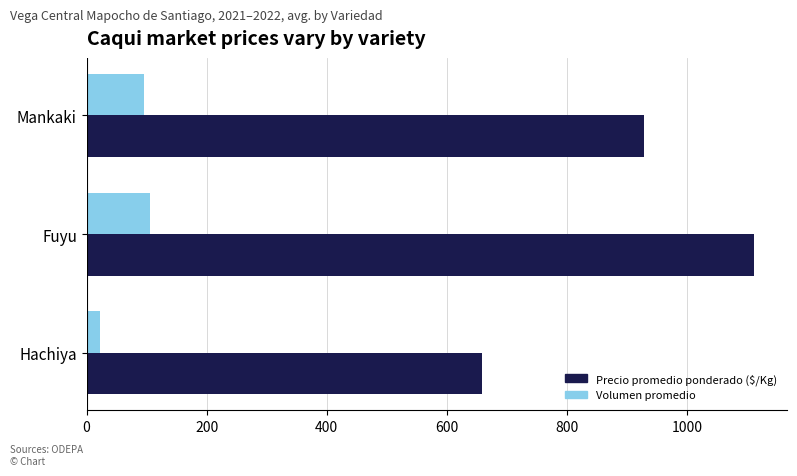

What is the sum of all Volumen promedio values?

222